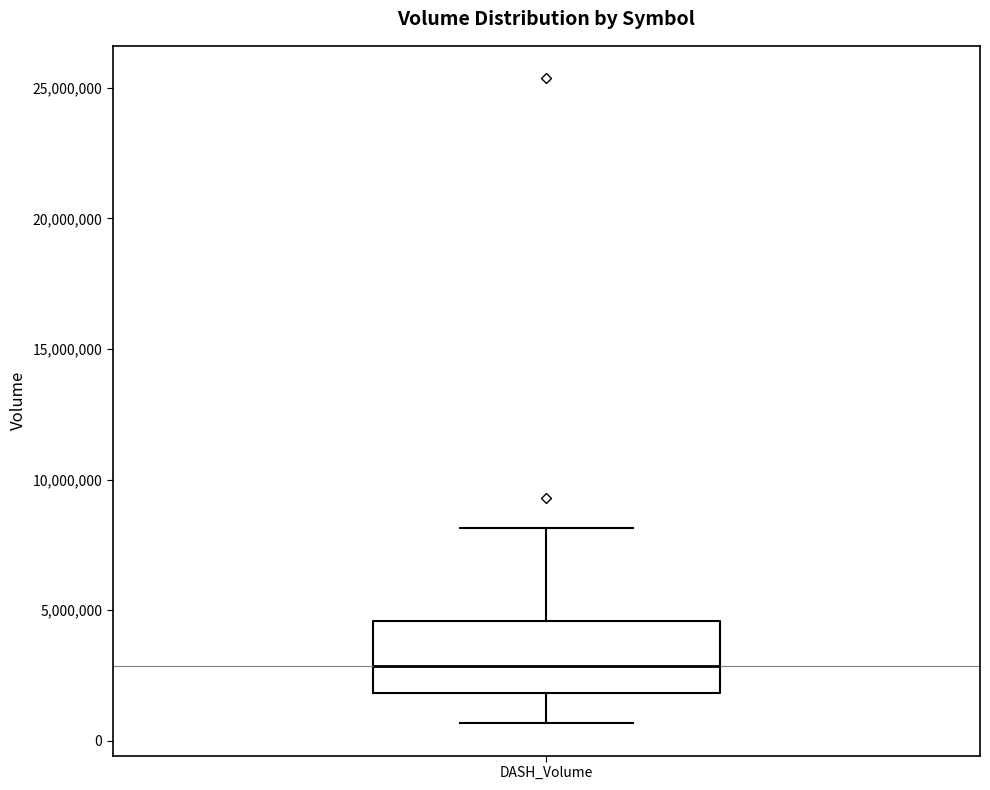

Transcribe this box plot: give where the median line is, the range the box spans, and where the two whiskers end, as read against the y-axis. The values are not printed on the chart, so give them approximately, as read against the axis.

median 3000000, box 2000000 to 4500000, whiskers 500000 to 8000000